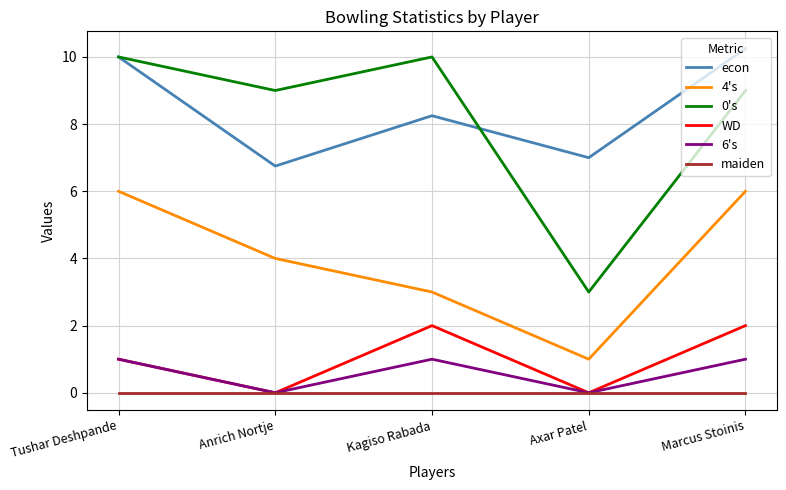

How many distinct data groups are displayed?

6